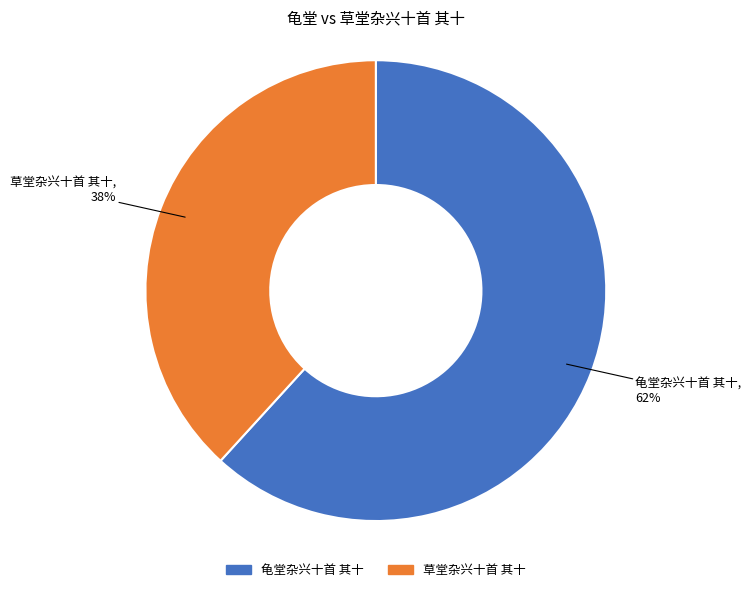

True or false: 龟堂杂兴十首 其十 accounts for 62% of the total.

True